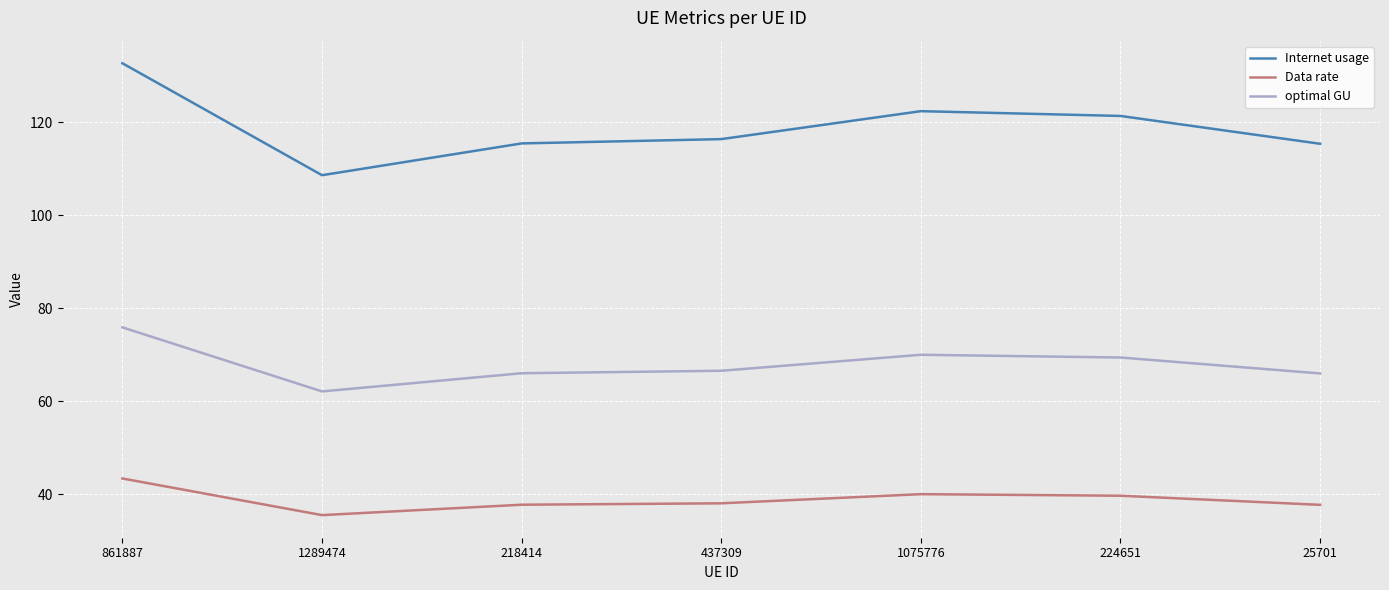

What is the sum of all optimal GU values?

476.2